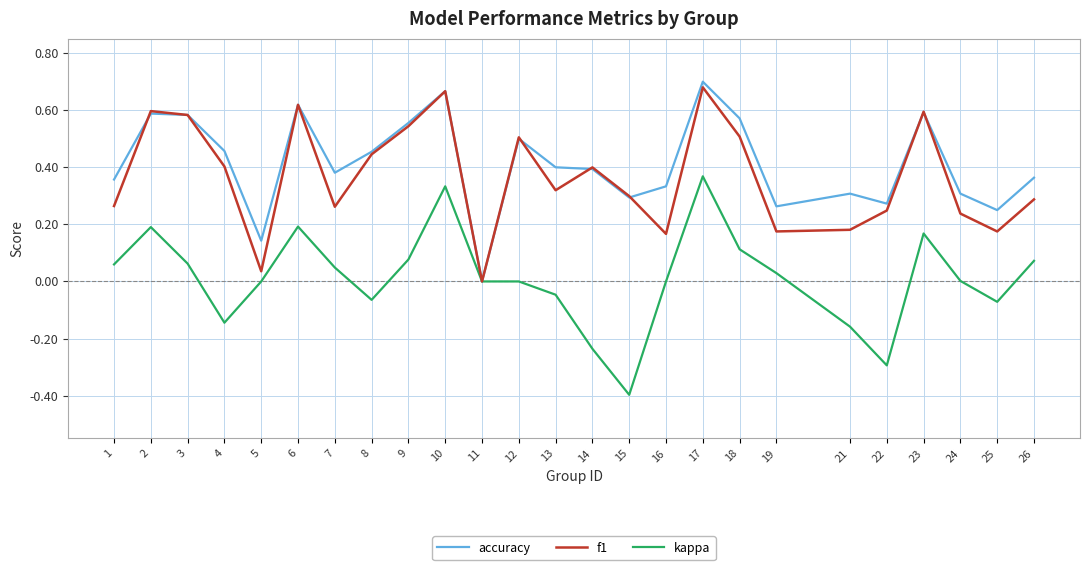

True or false: kappa has a value of 0.0 at 16.

True